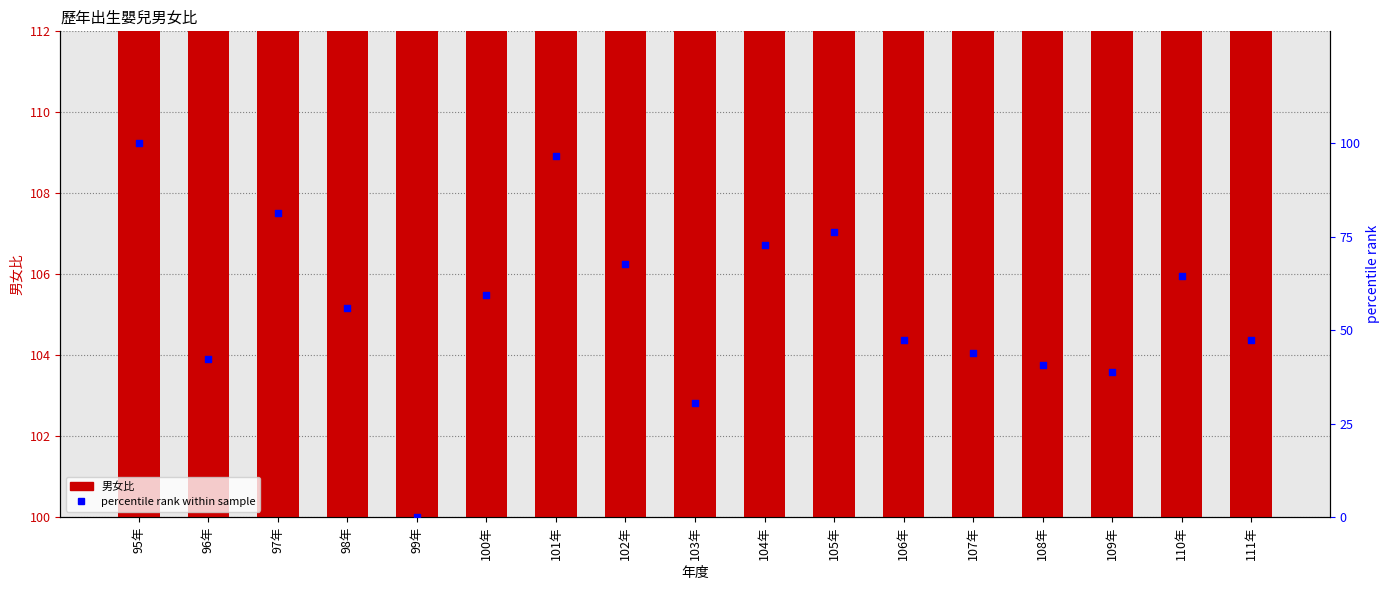

Which series has the largest total across all categories?

男女比